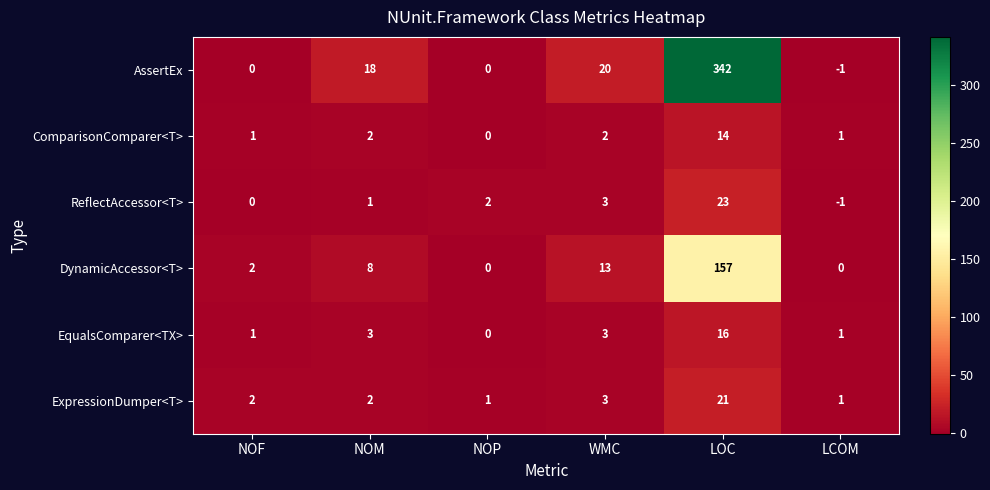

What is the average value of the AssertEx series?

63